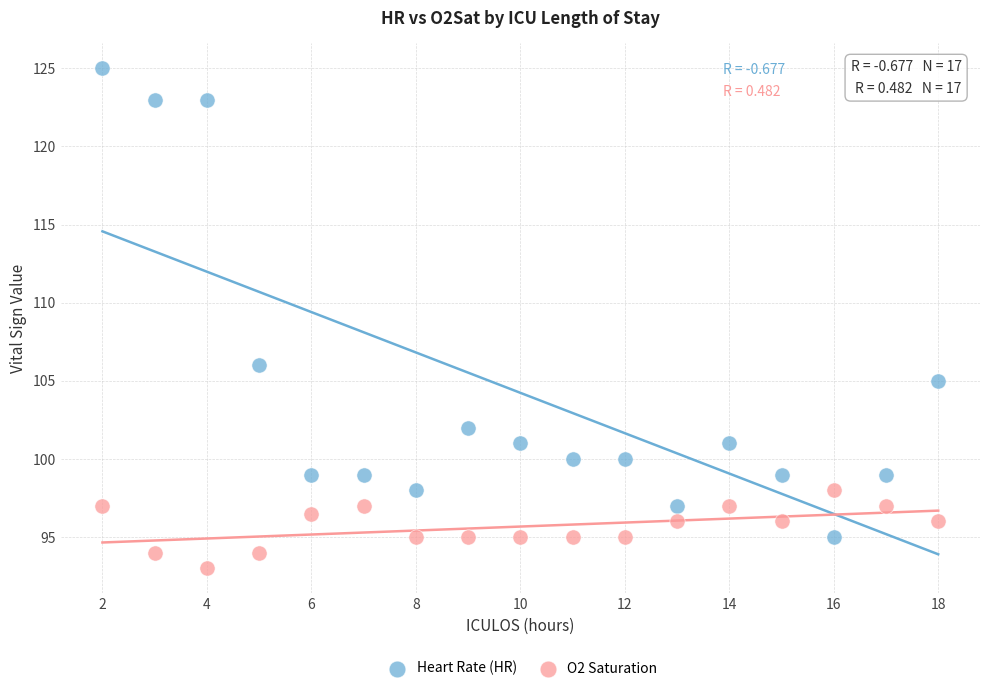

Across all data points, what is the range of X values (max minus min)?

16.0